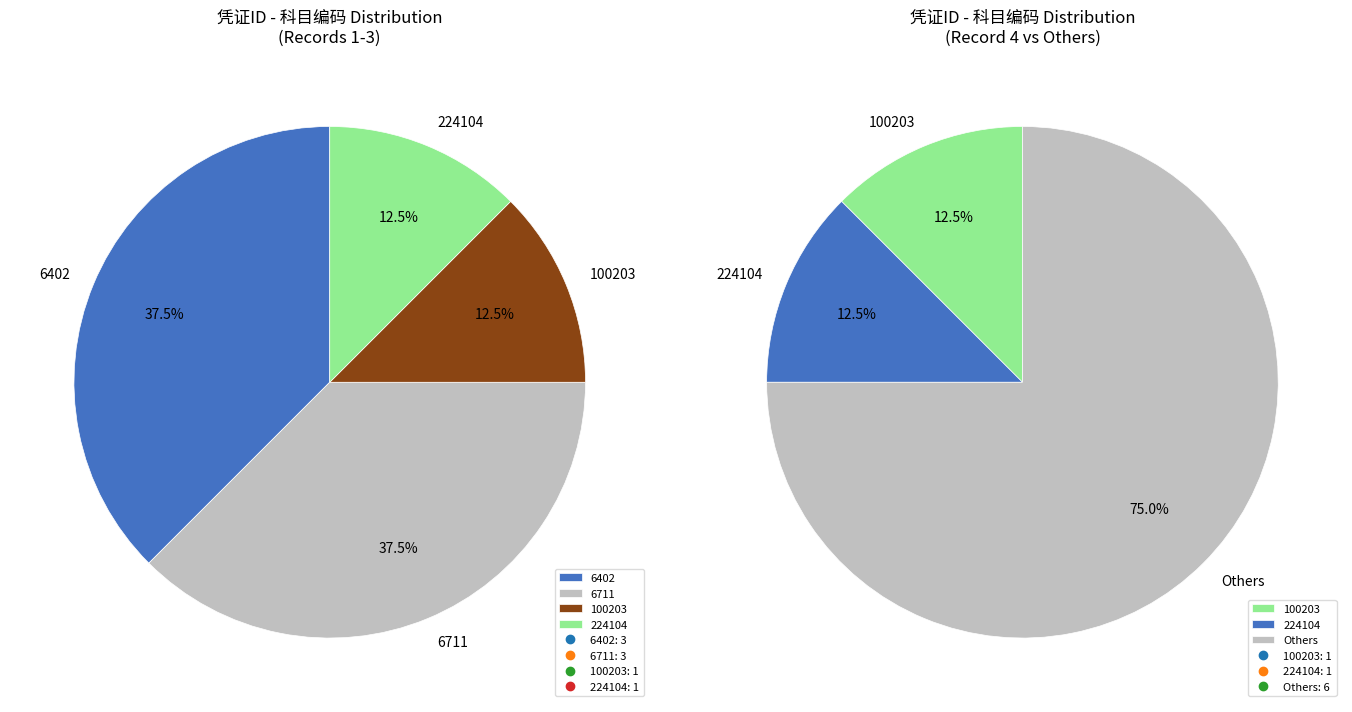

To the nearest percent, what is the average slice percentage?

25%